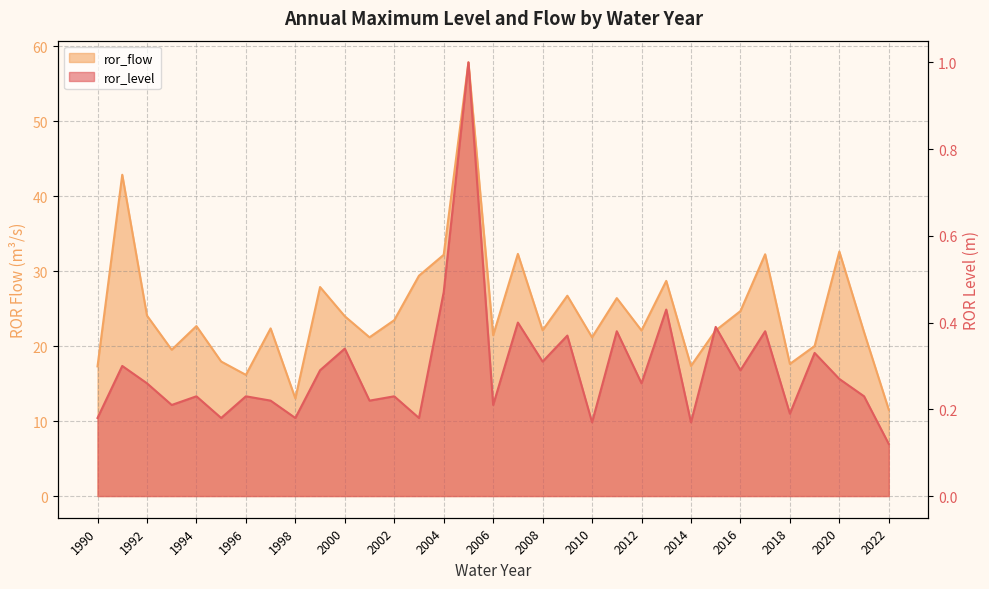

What is the value of the ror_level point at the 11th from the left?

0.3